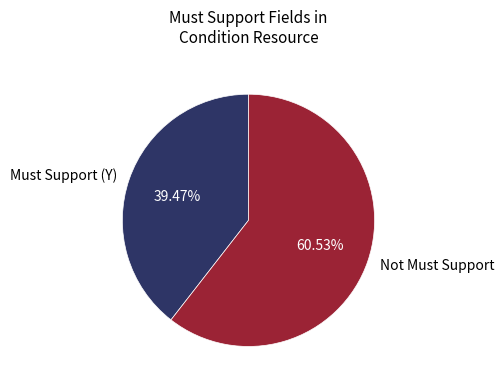

Count the number of slices in the pie.

2